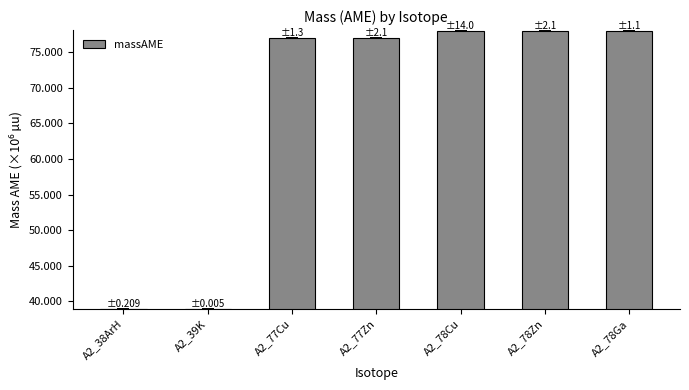

What is the label of the 7th bar from the left?

A2_78Ga